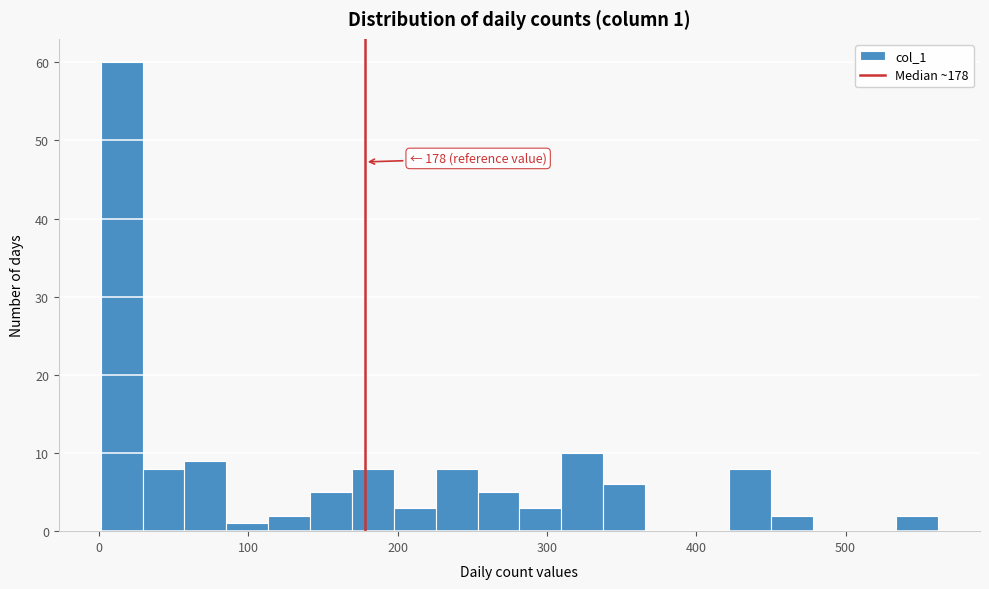

Around what value on the x-axis is the tallest bar? Give the approximate position of its centre, as read against the axis.

20